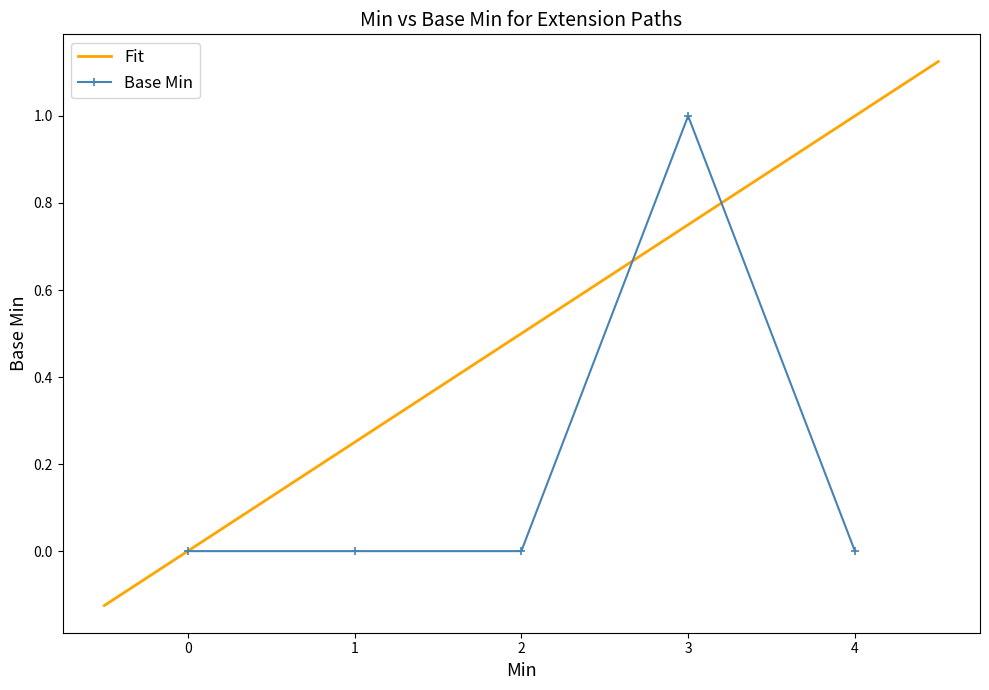

Reading right to left, extract all data points from this chart.

0	1	0	0	0